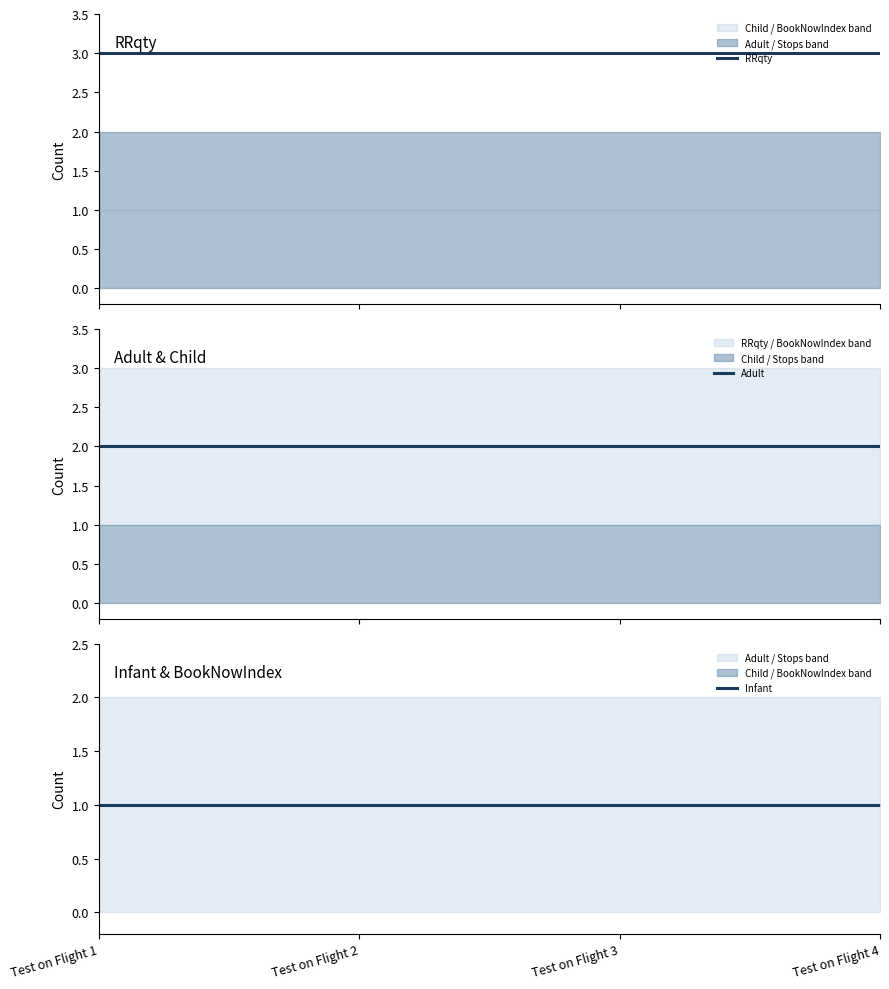

Which series has the largest total across all categories?

RRqty